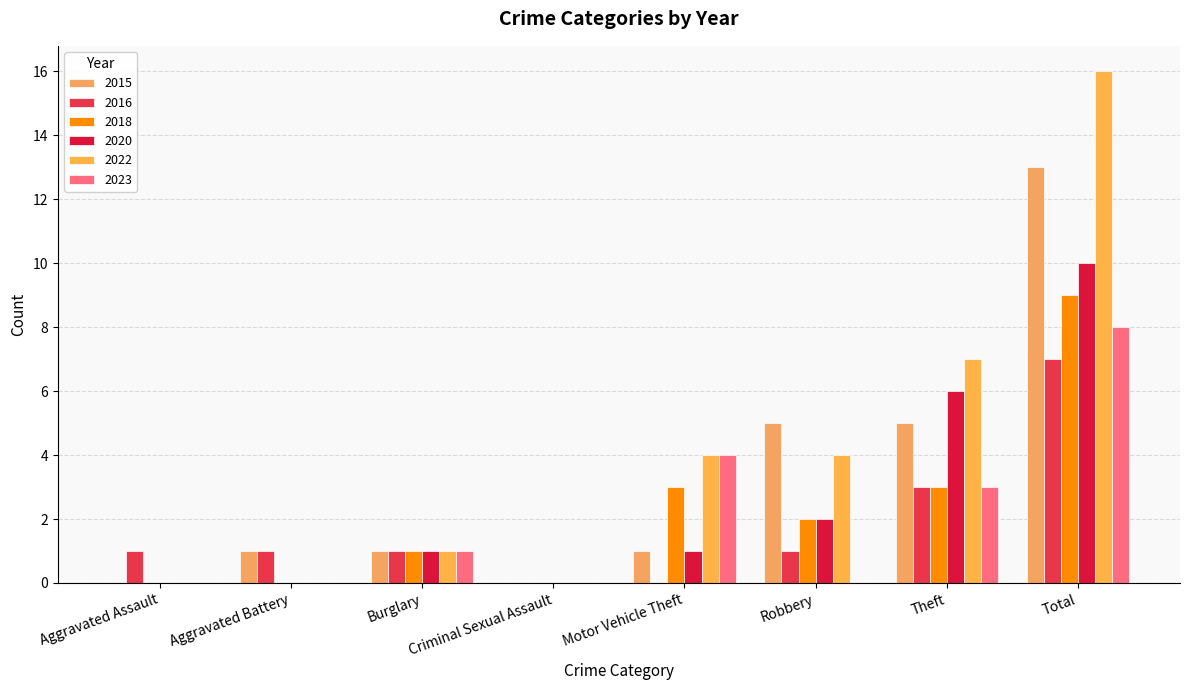

What is the sum of the 2015 values at Total and Robbery?

18